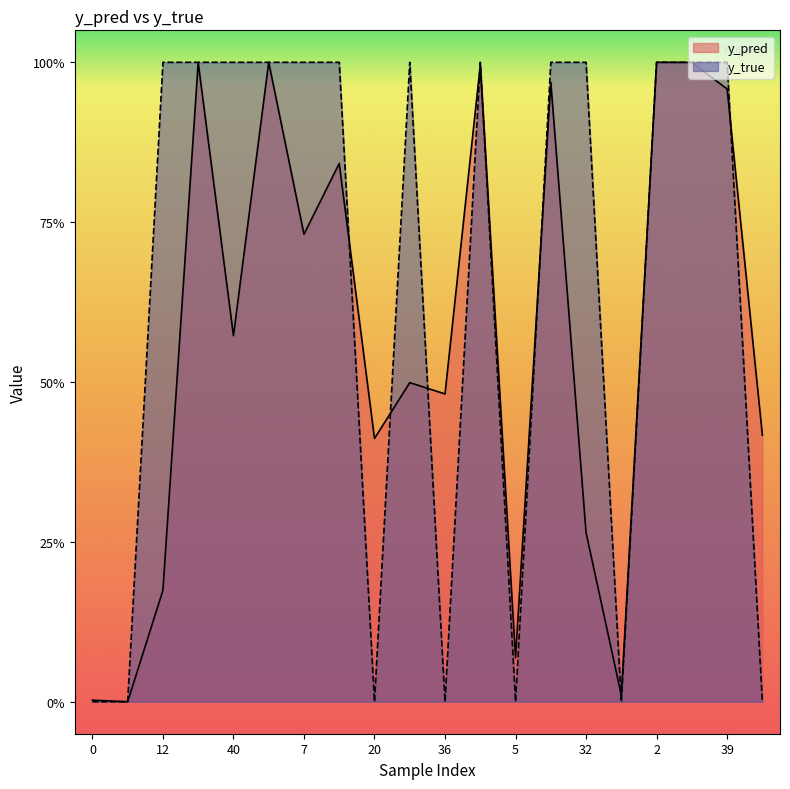

How many intersections are there between y_pred and y_true?

10